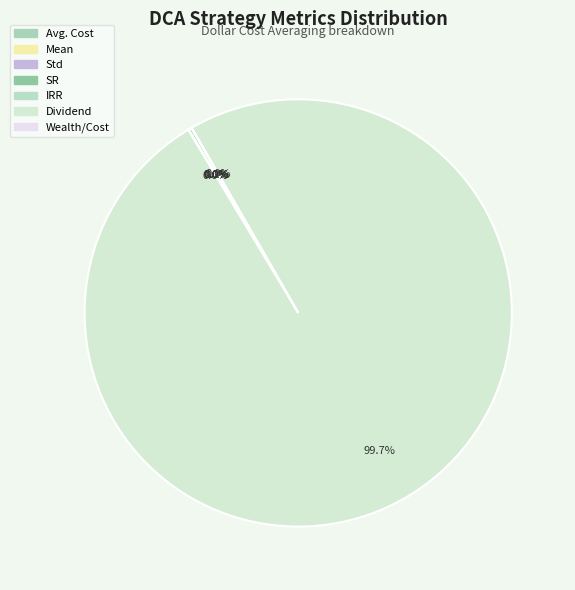

Which slice is the largest?

Dividend